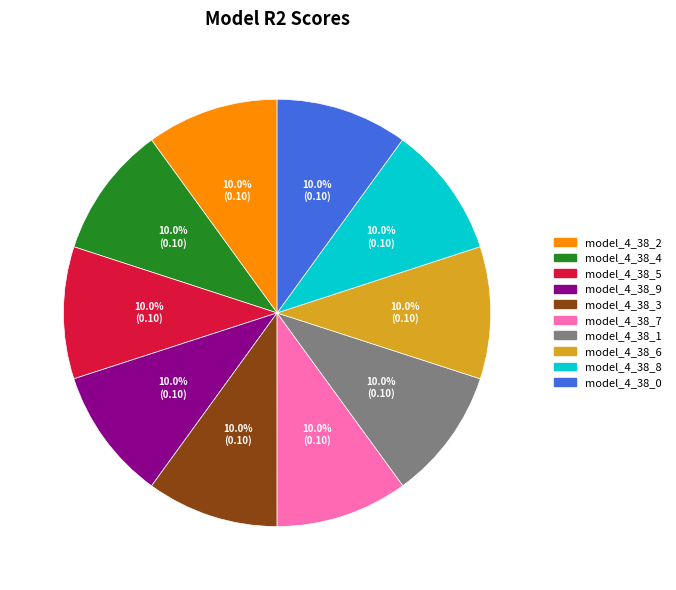

The model_4_38_9 slice represents 10% of the pie. True or false?

True